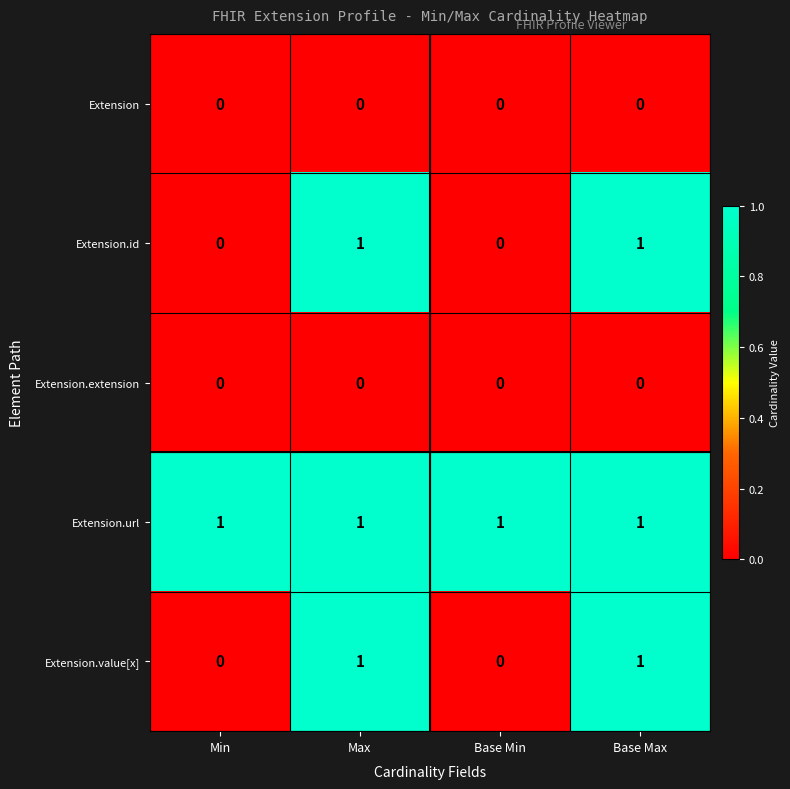

What is the total value across all series at Max?

3